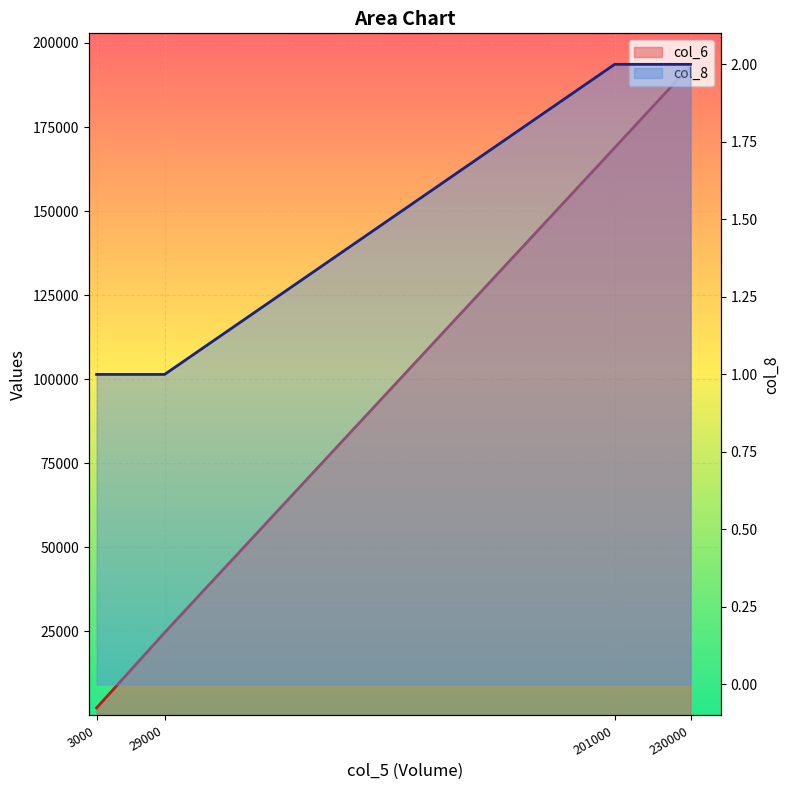

What is the total value across all series at 3000?

2251